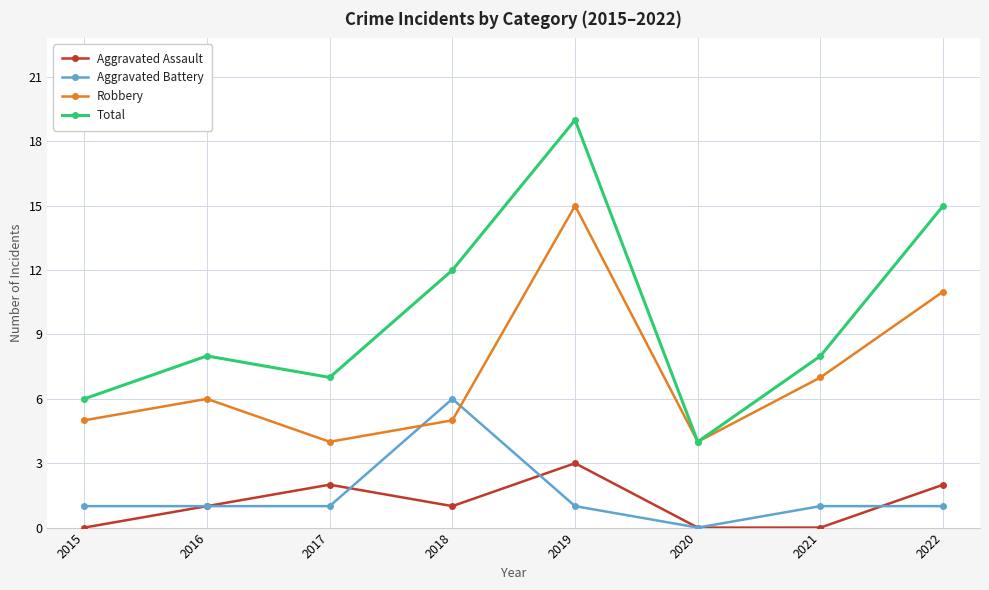

The value of Aggravated Assault at 2022 is 1. True or false?

False